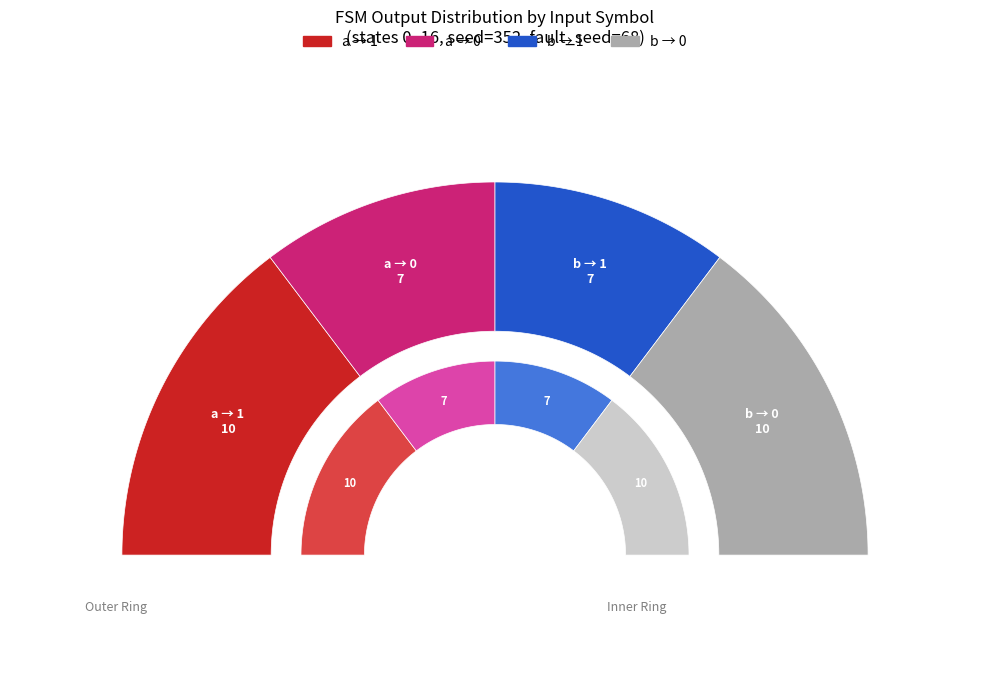

Is there a majority slice in this chart?

No